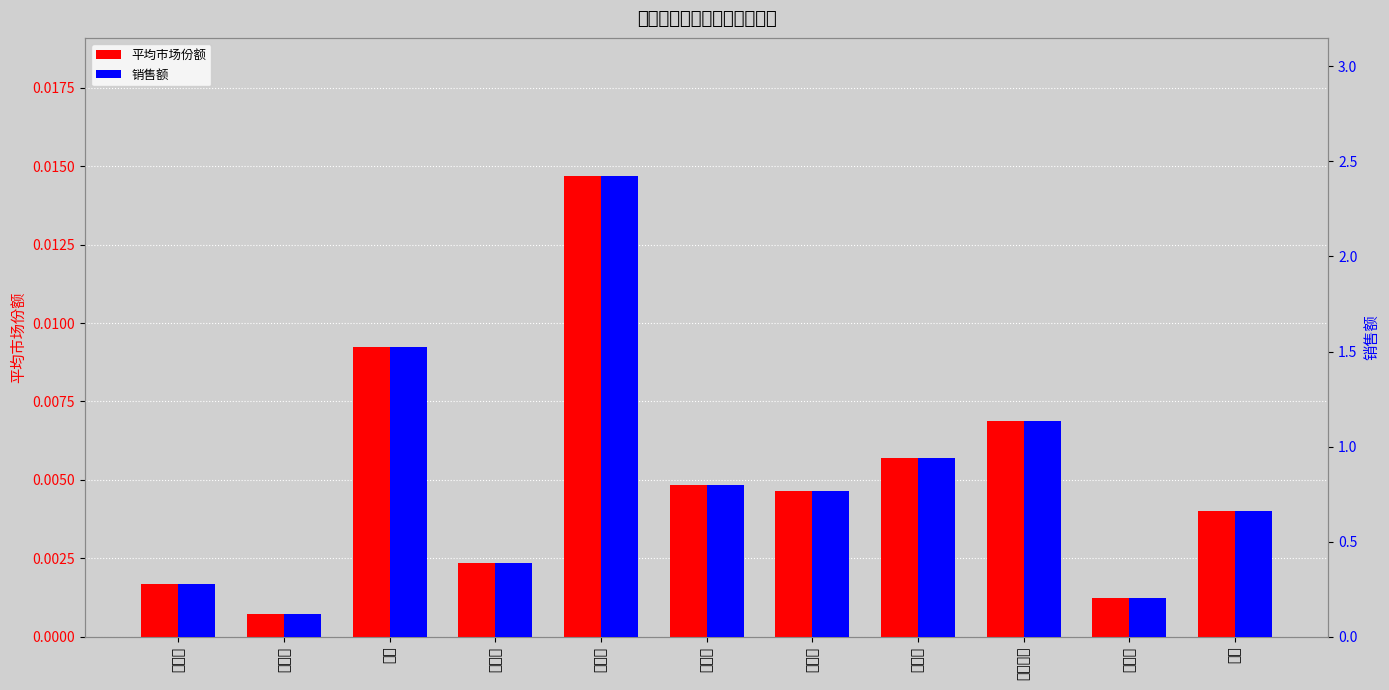

Are the bars grouped side by side (vs. stacked)?

Yes